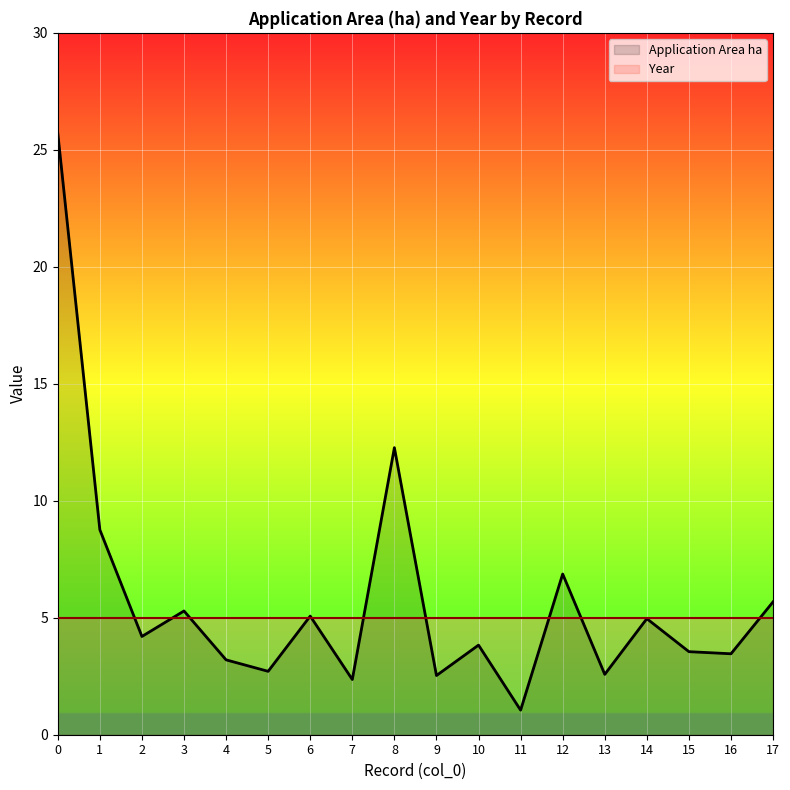

True or false: Application Area ha has a value of 0.5 at 11.

False